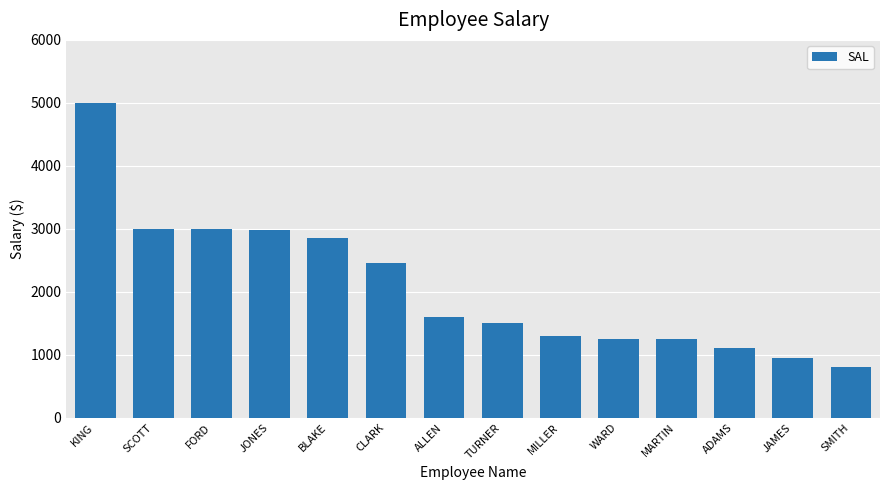

What is the average value?

2073